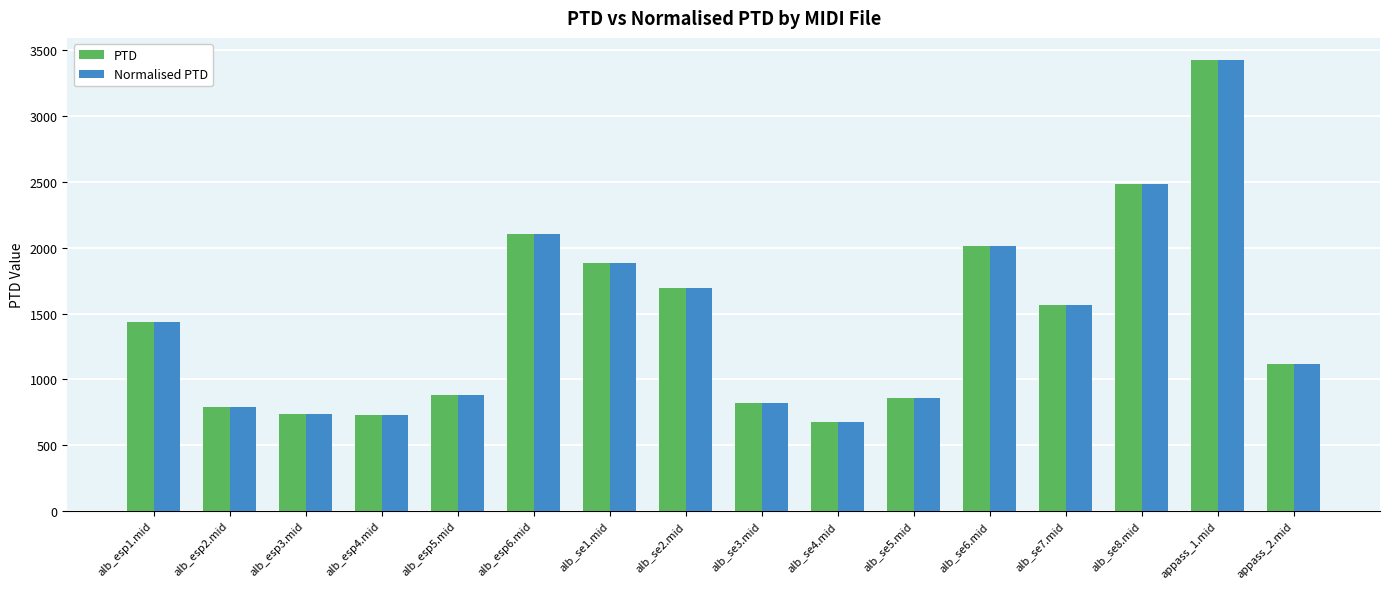

What is the difference between the PTD values at alb_se1.mid and alb_se5.mid?

1025.4